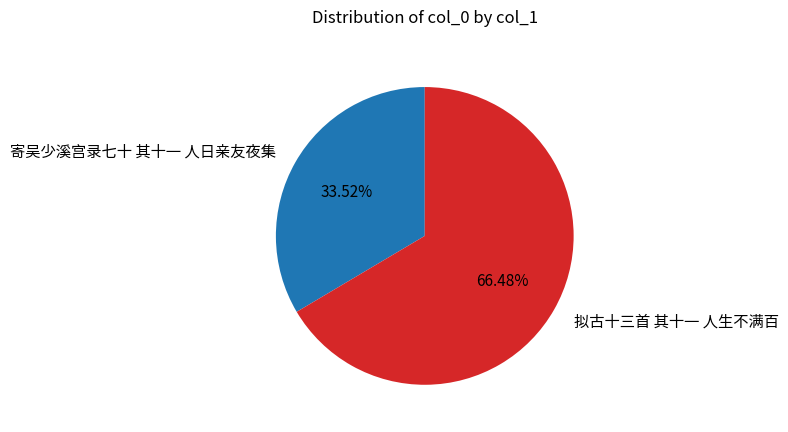

To the nearest percent, what is the difference between the 拟古十三首 其十一 人生不满百 and 寄吴少溪宫录七十 其十一 人日亲友夜集 slice percentages?

33%